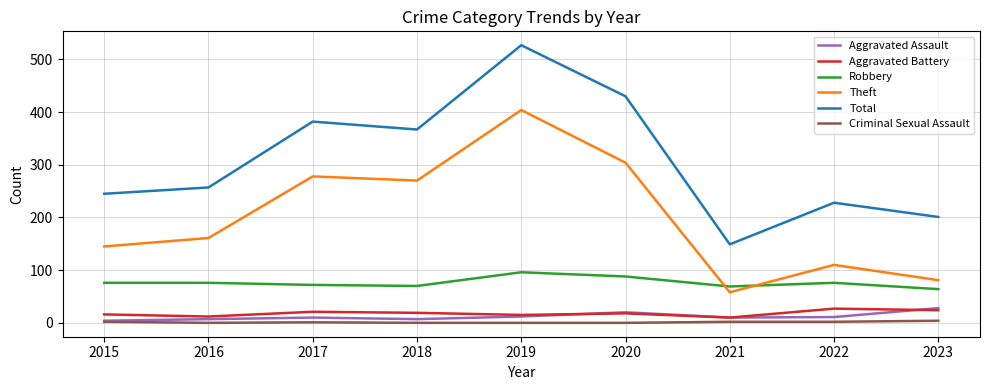

The Aggravated Battery series shows 19 at 2018. True or false?

True